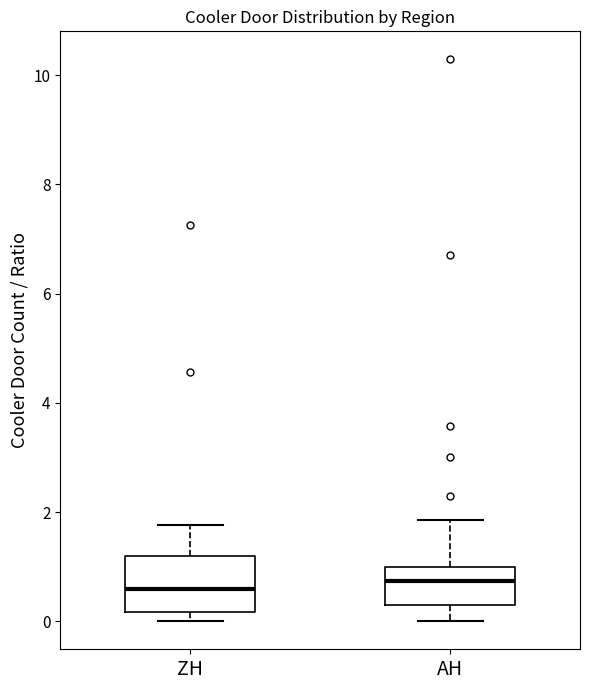

Reading left to right, read every box against the y-axis: the position of its median line, the range the box covers, and the ends of its whiskers. The values are not printed on the chart, so give them approximately, as read against the axis.

ZH: median 0.6, box 0.2 to 1.2, whiskers 0.0 to 1.8
AH: median 0.8, box 0.2 to 1.0, whiskers 0.0 to 1.8